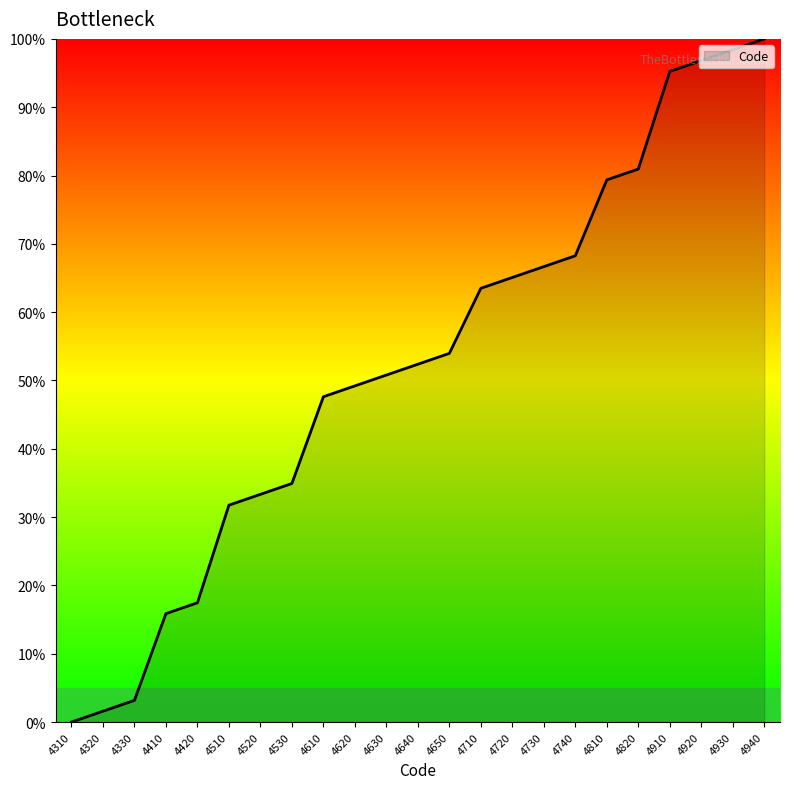

What is the sum of all values?

1206.3